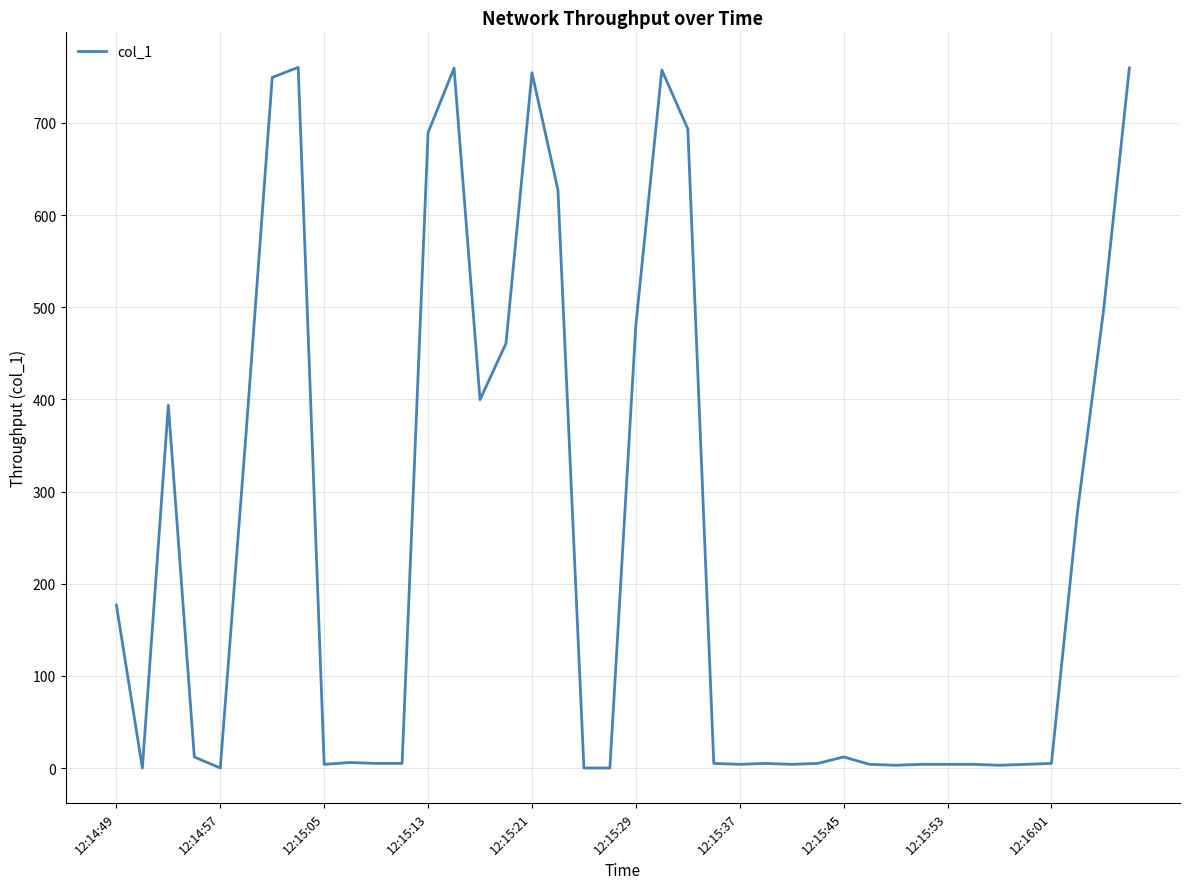

What is the greatest value displayed?

760.3